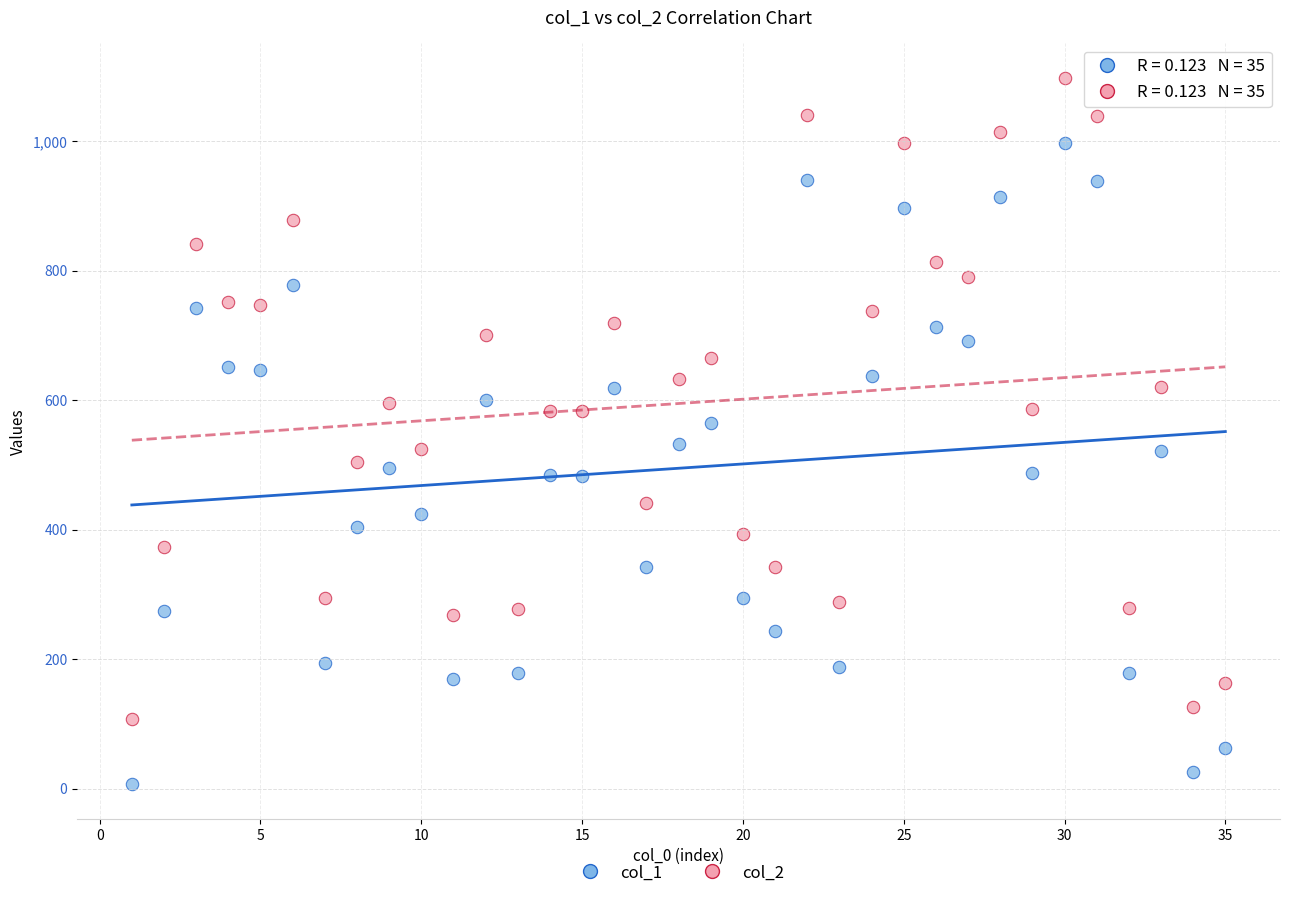

Which series reaches the maximum Y coordinate?

col_2